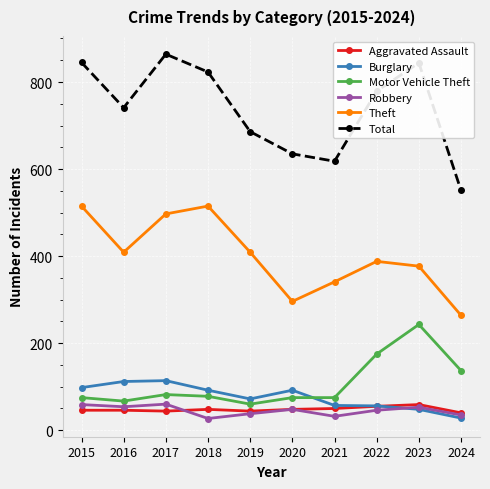

True or false: Aggravated Assault and Burglary intersect in this chart.

True